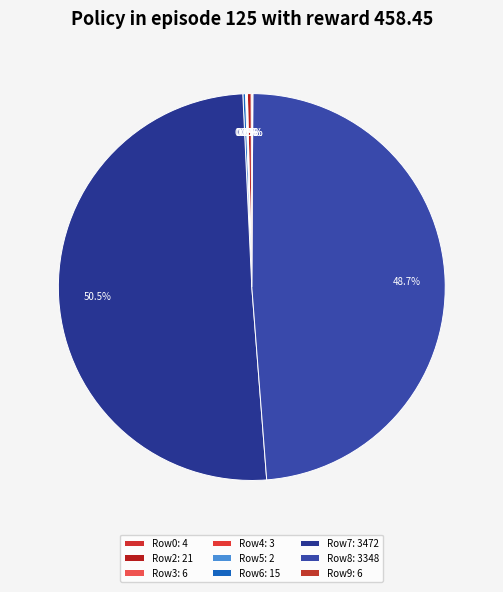

Does any single category account for the majority?

Yes